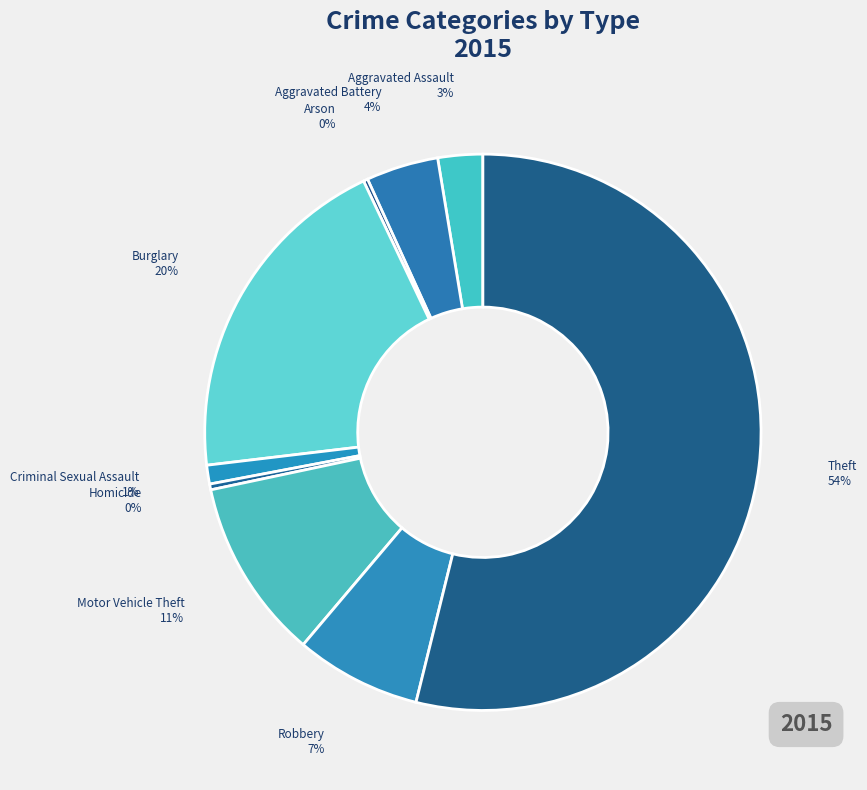

True or false: Theft accounts for 66% of the total.

False